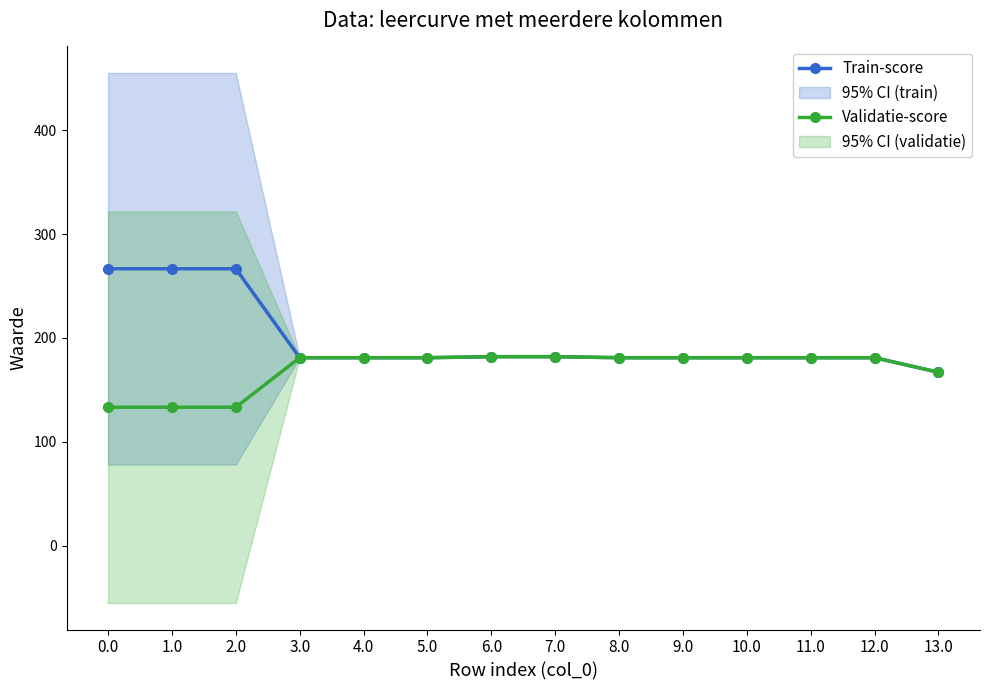

What value does the Train-score series have at 8.0?

181.0